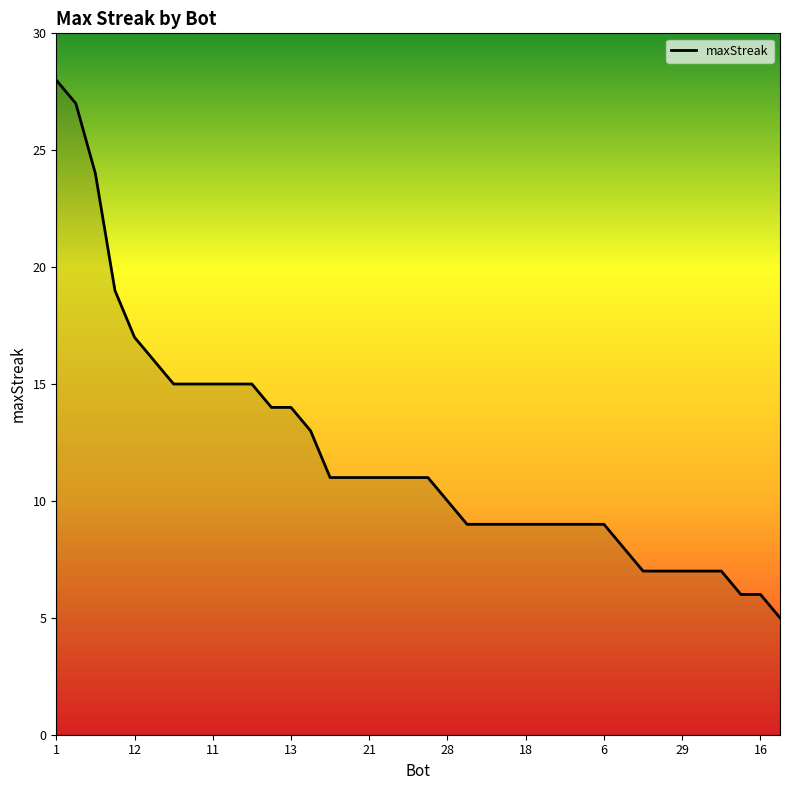

What is the greatest value displayed?

28